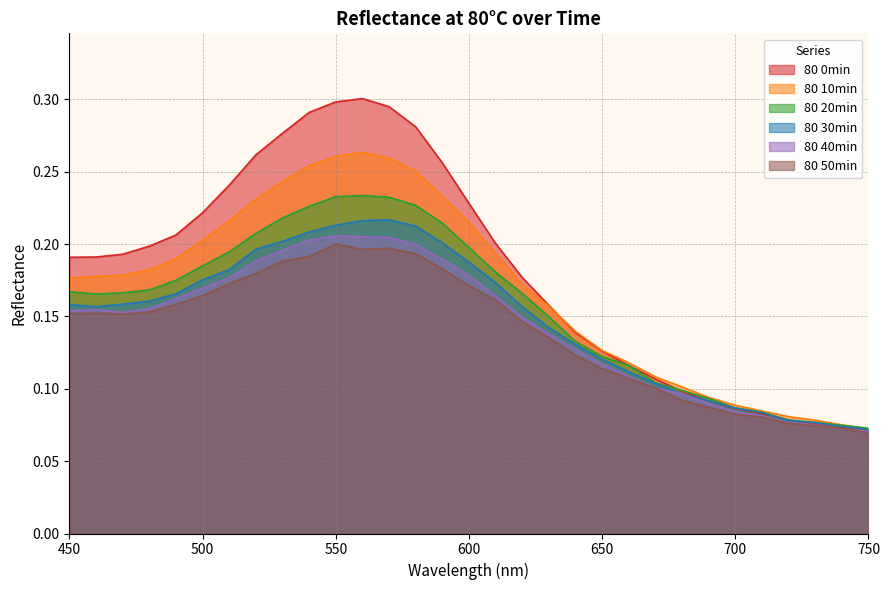

What is the difference between the second highest and second lowest values in the 80 0min series?

0.2